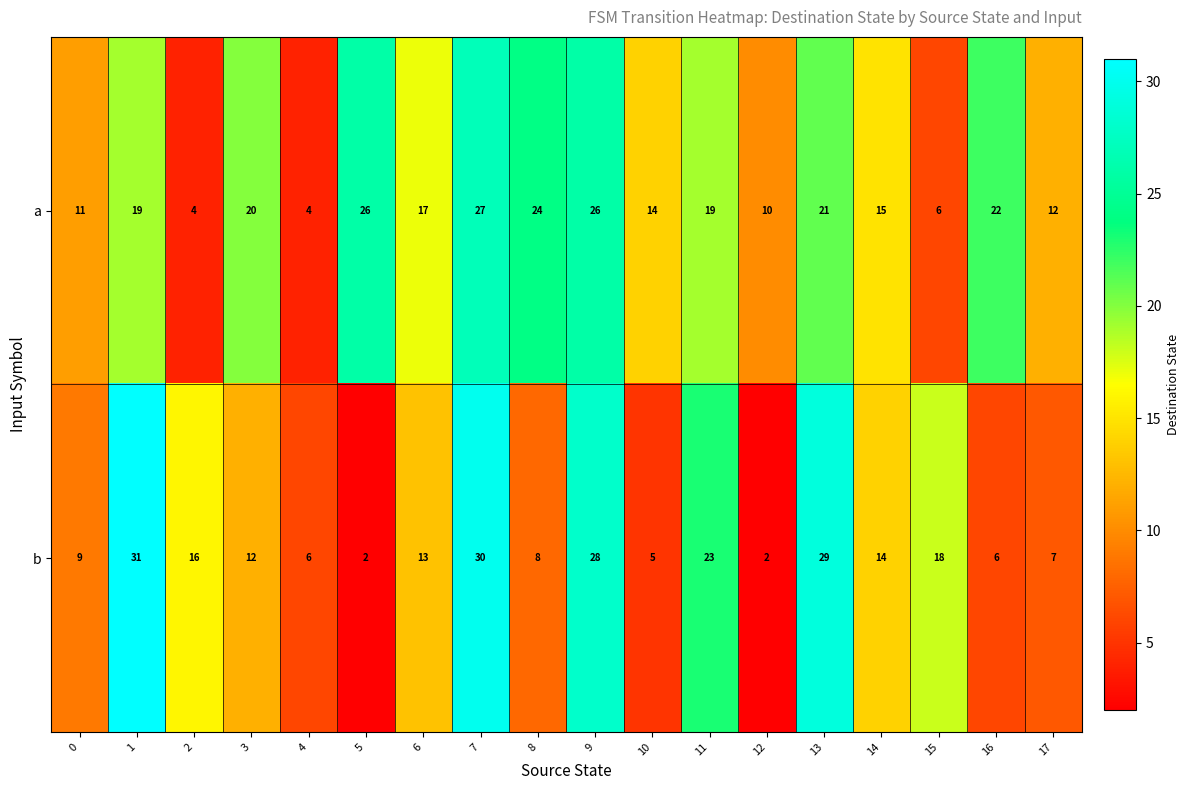

At which category is the sum across all series the highest?

7